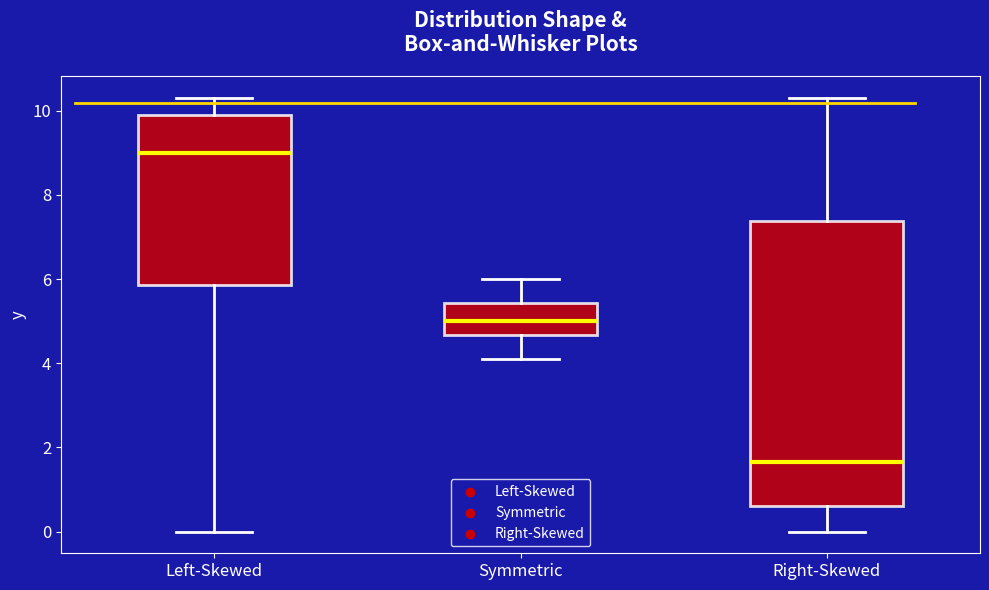

Reading left to right, transcribe this box plot: for each box, give where its median line is, the range the box spans, and where its two whiskers end, as read against the y-axis. The values are not printed on the chart, so give them approximately, as read against the axis.

Left-Skewed: median 9.0, box 5.8 to 10.0, whiskers 0.0 to 10.4
Symmetric: median 5.0, box 4.6 to 5.4, whiskers 4.2 to 6.0
Right-Skewed: median 1.6, box 0.6 to 7.4, whiskers 0.0 to 10.4